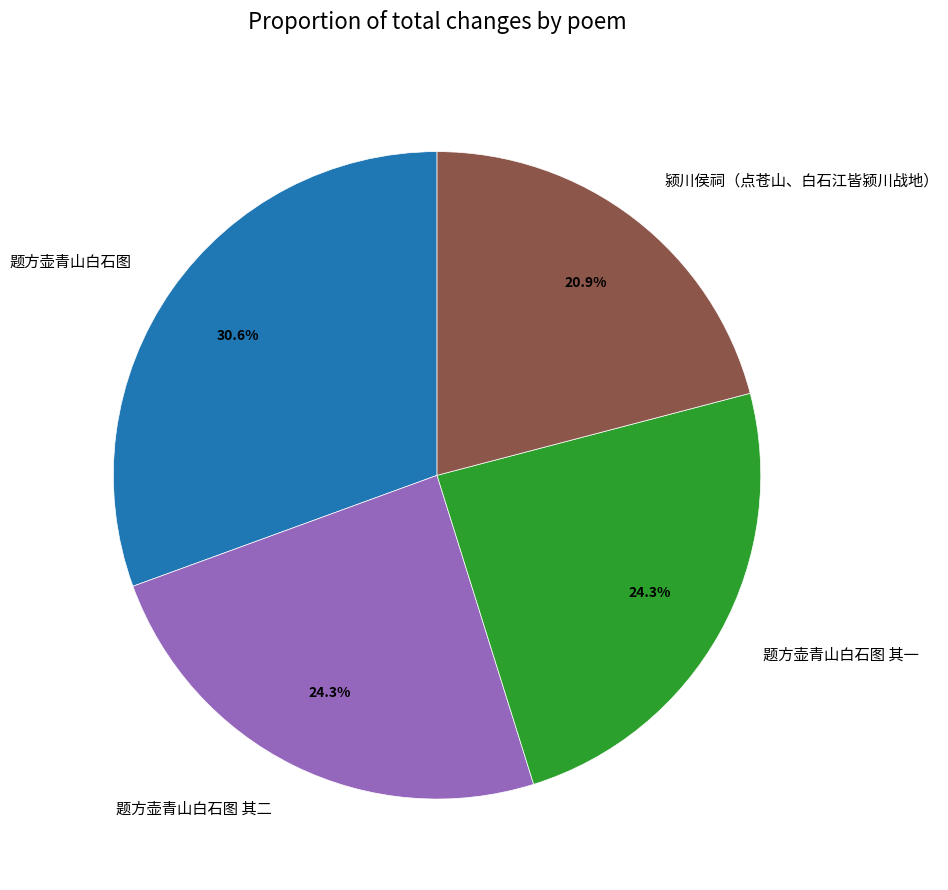

What is the ratio of the value at 题方壶青山白石图 其一 to the value at 题方壶青山白石图 其二?

1.0